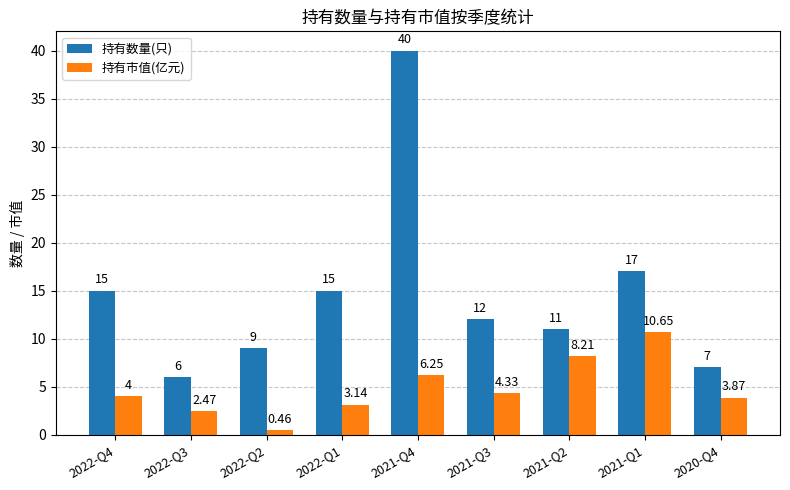

What is the difference between the highest and lowest values at 2021-Q2?

2.8